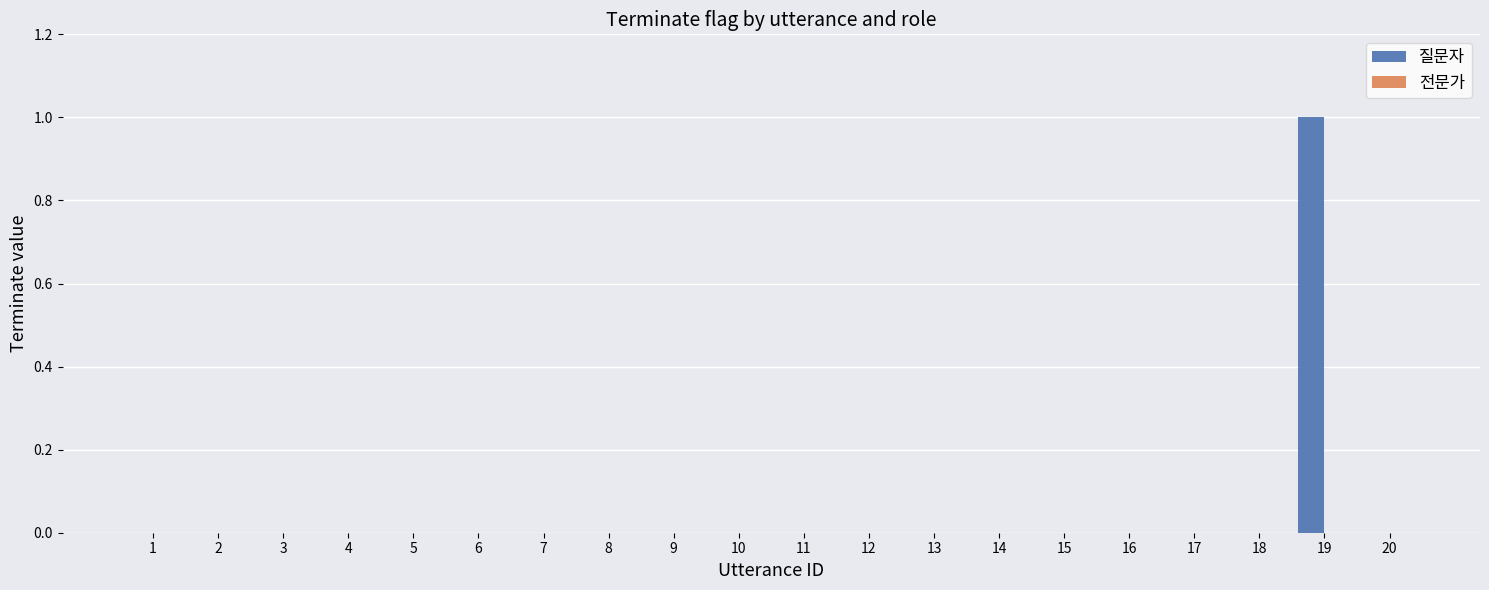

Reading left to right, what are all the values shown in this chart?

1=0	3=0	5=0	7=0	9=0	11=0	13=0	15=0	17=0	19=1